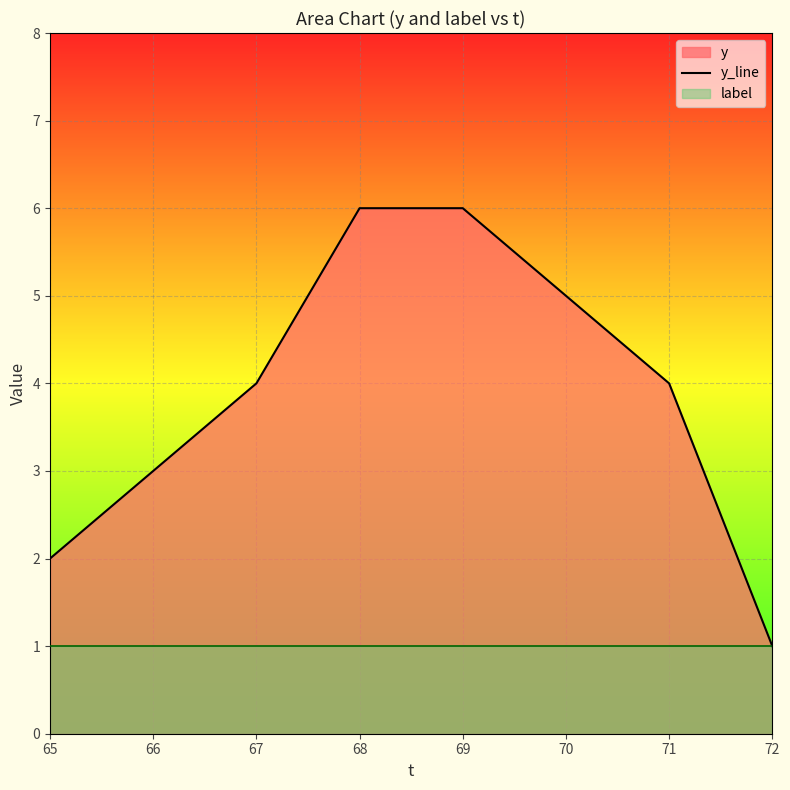

How many data points are above 4?

3